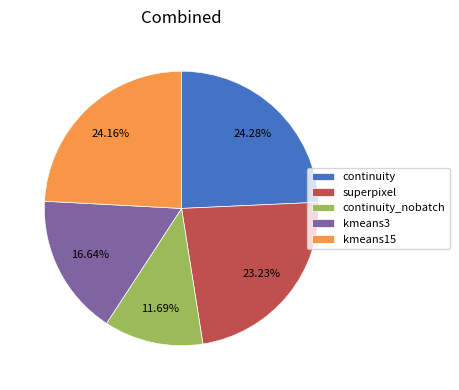

To the nearest percent, what is the average slice percentage?

20%